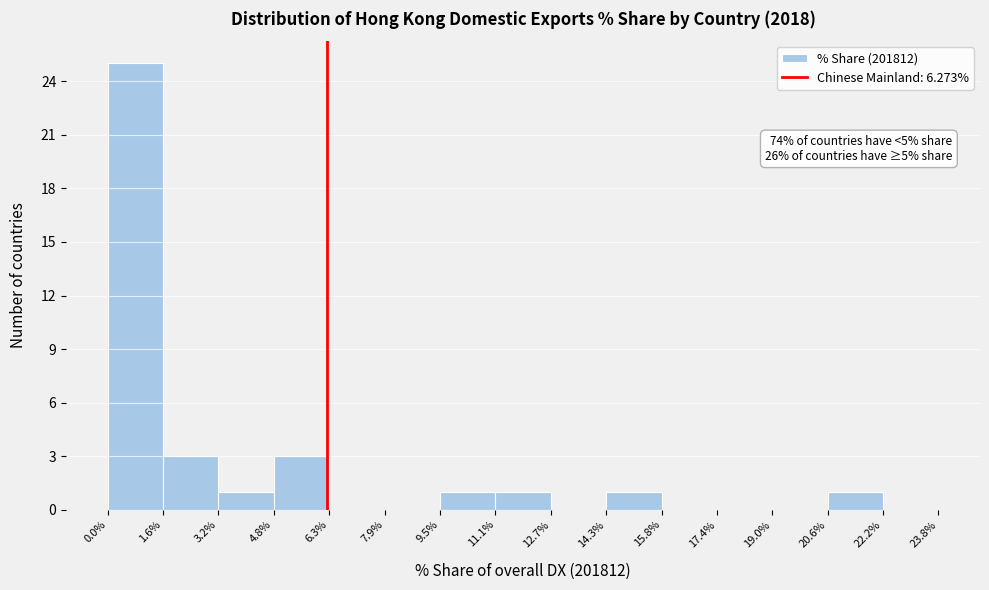

Which range on the x-axis has the tallest bar?

0.0% to 1.6%